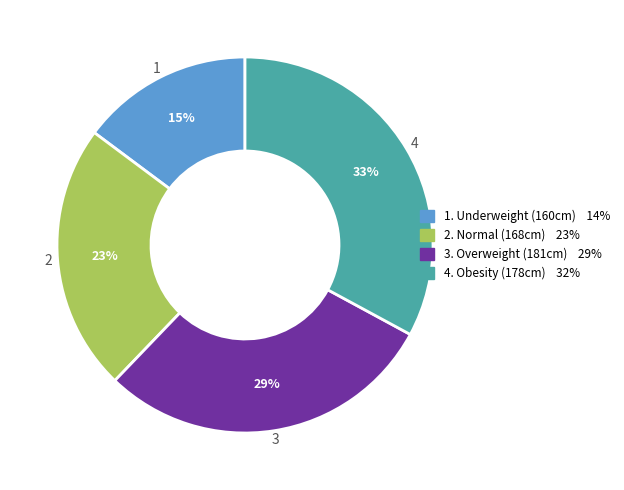

Is there any slice that represents more than half of the pie?

No